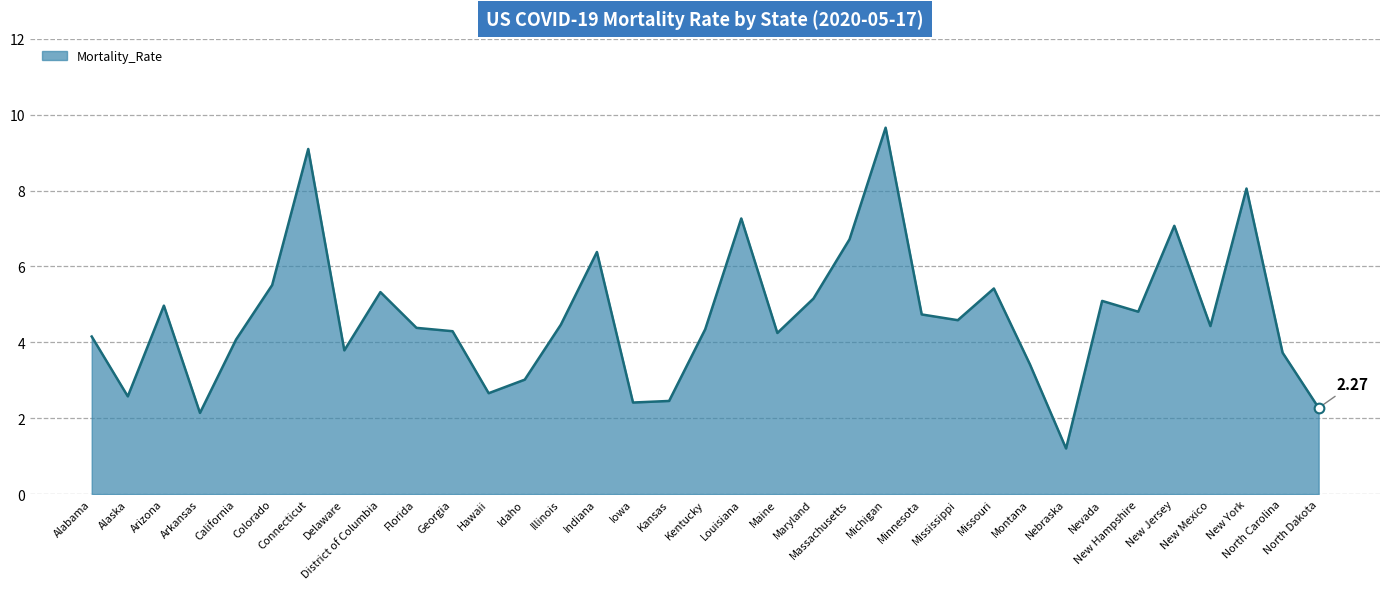

True or false: the data shows 5.3 at District of Columbia.

True